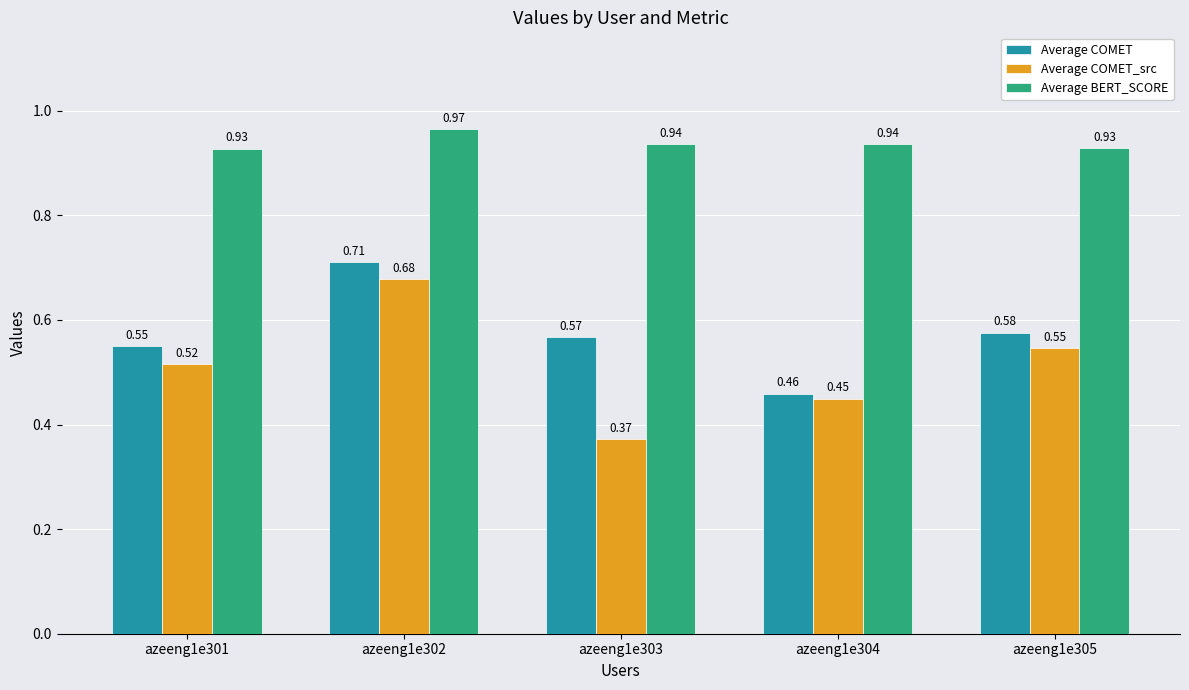

How many Average COMET values are between 0 and 1?

5